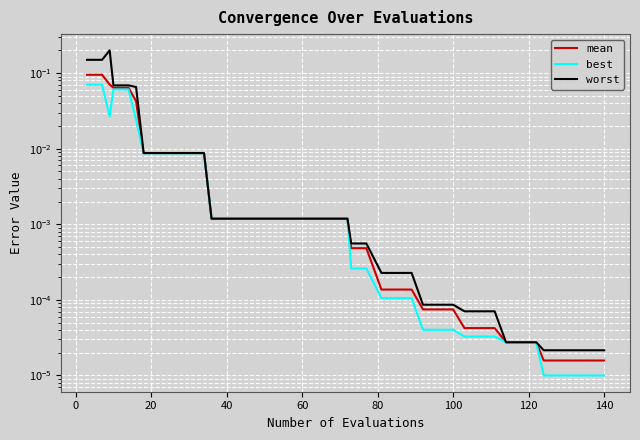

How many lines are shown in the chart?

3